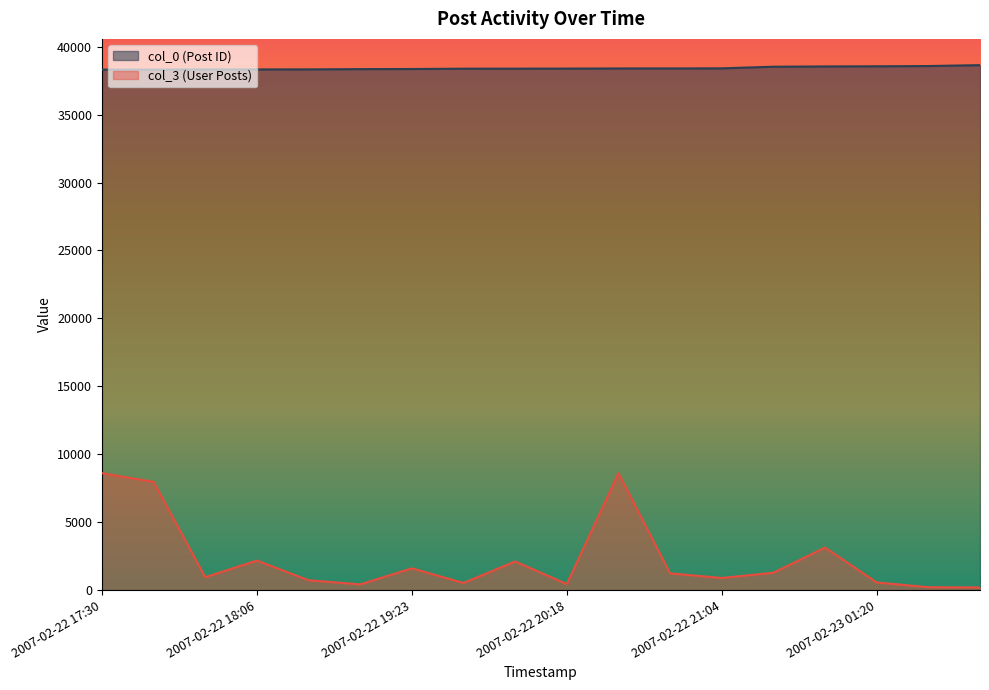

List the labels in order of col_0 (Post ID) value, smallest first.

2007-02-22 17:30, 2007-02-22 17:33, 2007-02-22 18:00, 2007-02-22 18:06, 2007-02-22 18:10, 2007-02-22 19:01, 2007-02-22 19:23, 2007-02-22 20:05, 2007-02-22 20:07, 2007-02-22 20:18, 2007-02-22 20:41, 2007-02-22 20:44, 2007-02-22 21:04, 2007-02-23 00:25, 2007-02-23 00:51, 2007-02-23 01:20, 2007-02-23 01:48, 2007-02-23 03:07